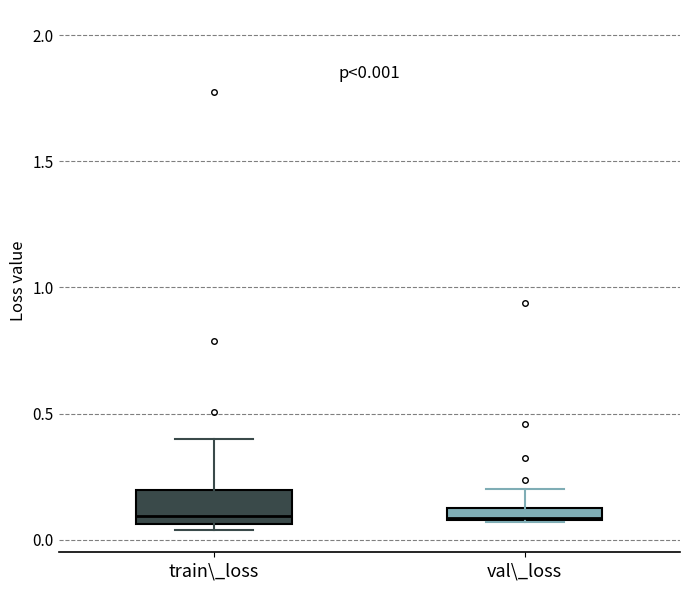

Comparing the boxes themselves (not the whiskers), which one is the tallest?

train\_loss